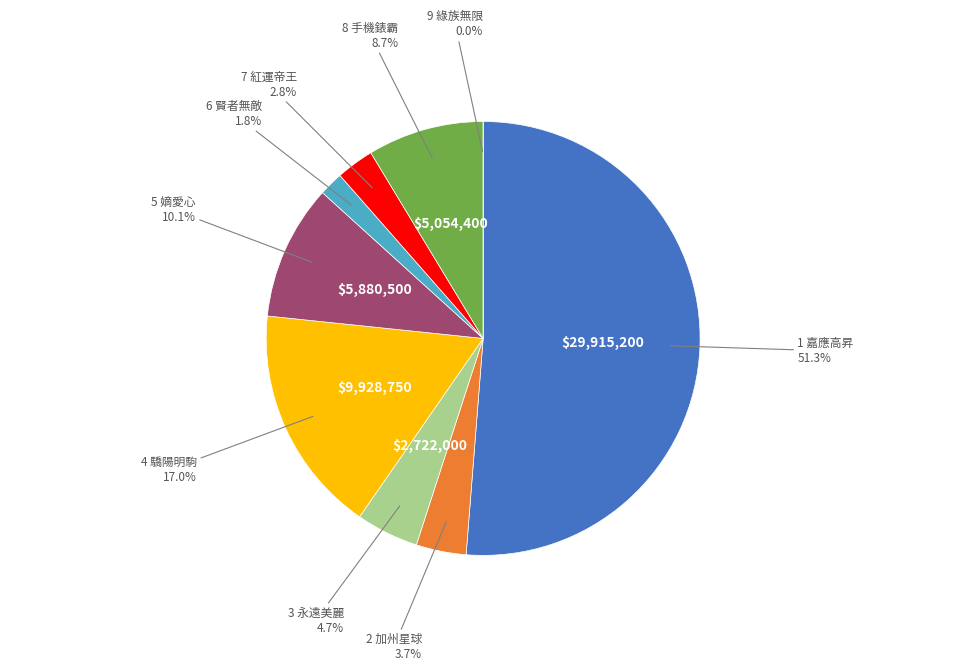

To the nearest percent, what is the difference between the 1 嘉應高昇 and 3 永遠美麗 slice percentages?

47%